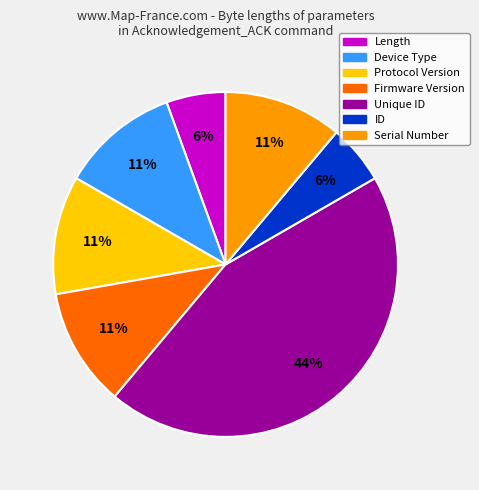

Do Protocol Version and Serial Number together represent more than half of the pie?

No